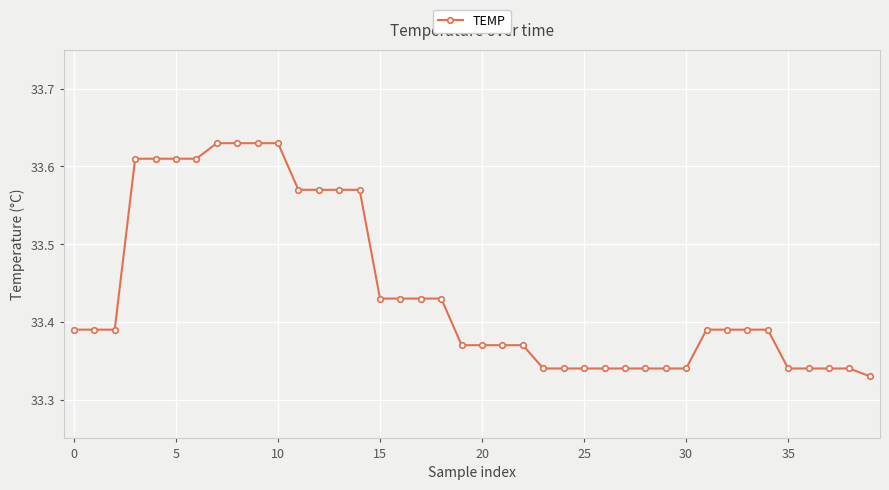

What is the sum of all values?

1337.6